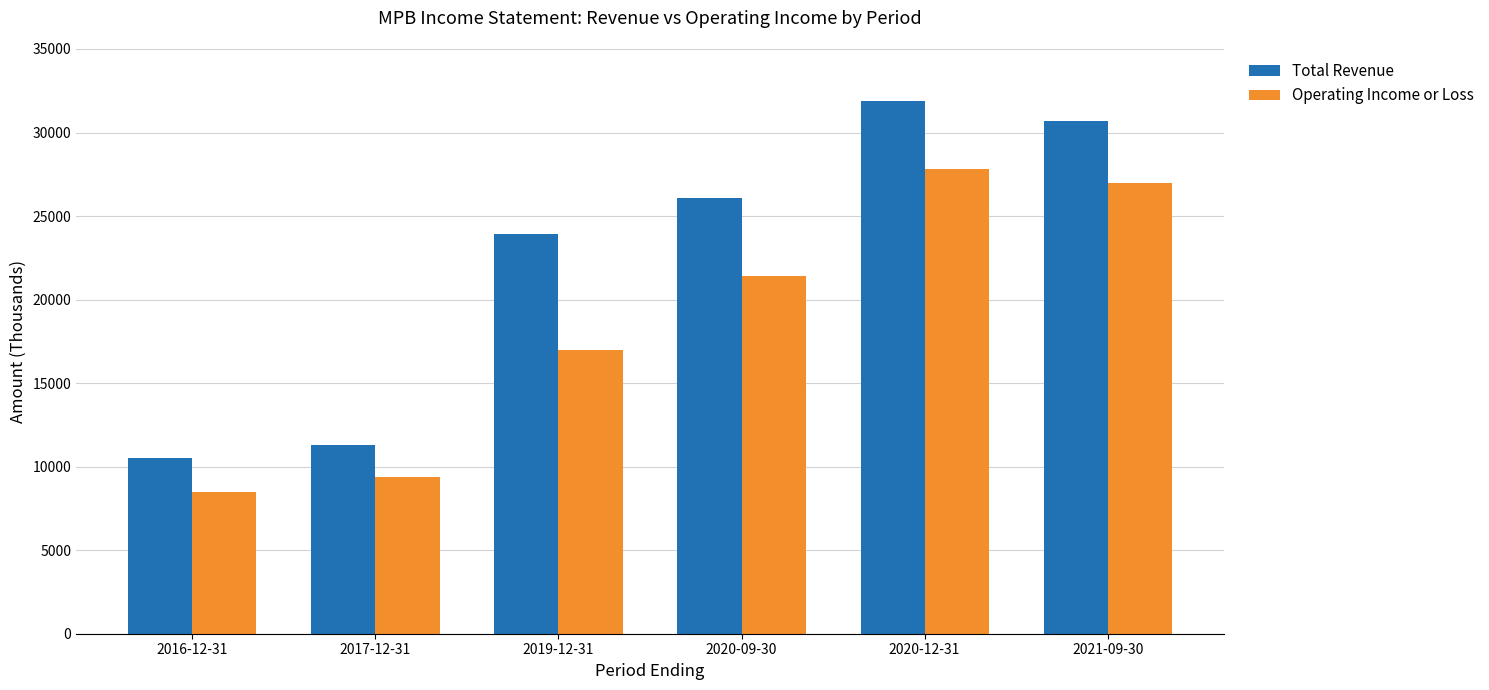

Which series has the widest spread of values?

Total Revenue